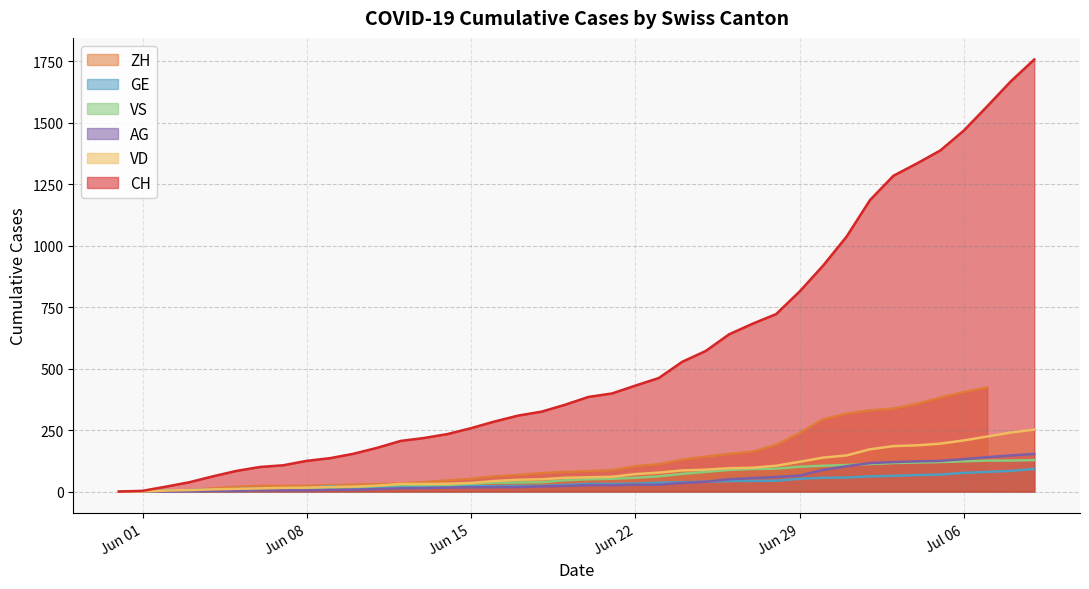

What is the value of the VS point at the 14th from the left?

27